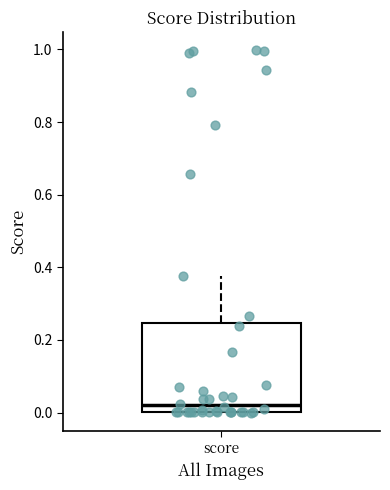

Transcribe this box plot: give where the median line is, the range the box spans, and where the two whiskers end, as read against the y-axis. The values are not printed on the chart, so give them approximately, as read against the axis.

median 0.02, box 0.00 to 0.24, whiskers 0.00 to 0.38